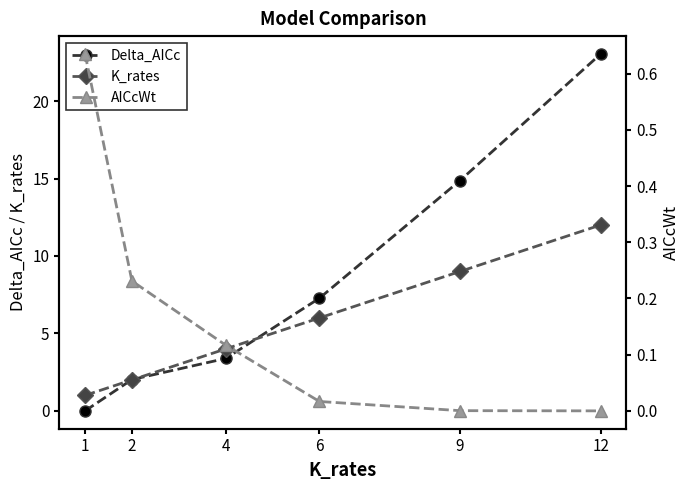

True or false: K_rates and AICcWt cross at least once.

False